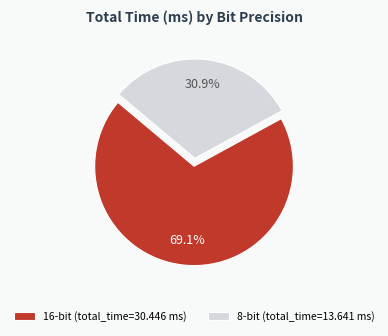

How many segments does this pie chart have?

2